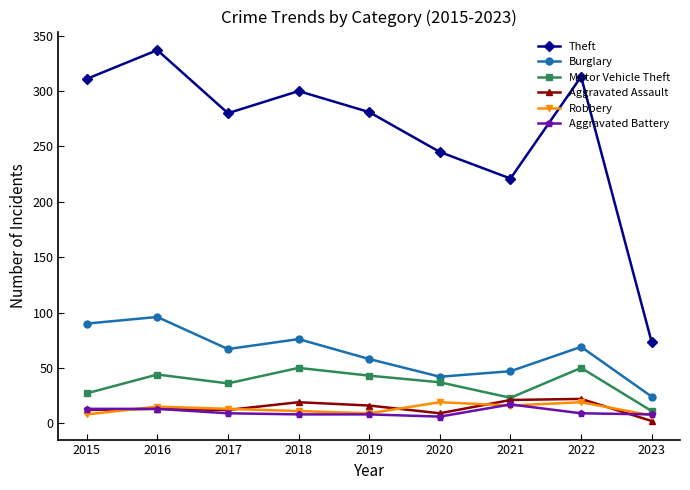

What is the difference between the Aggravated Assault values at 2016 and 2017?

1